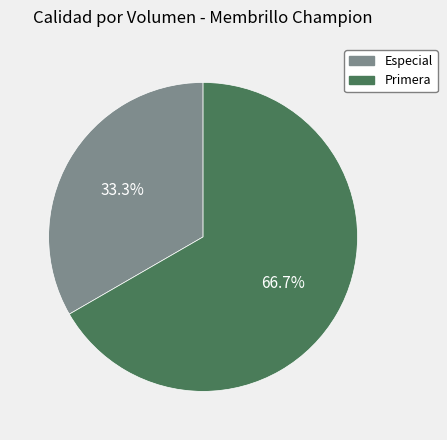

Which has a higher value, Especial or Primera?

Primera